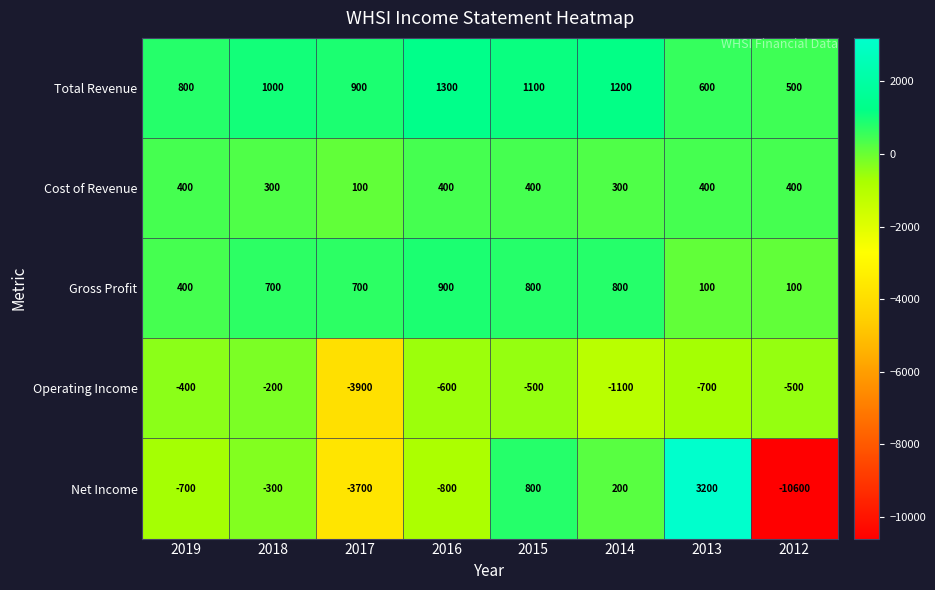

List the series in order of their peak value, highest first.

Net Income, Total Revenue, Gross Profit, Cost of Revenue, Operating Income